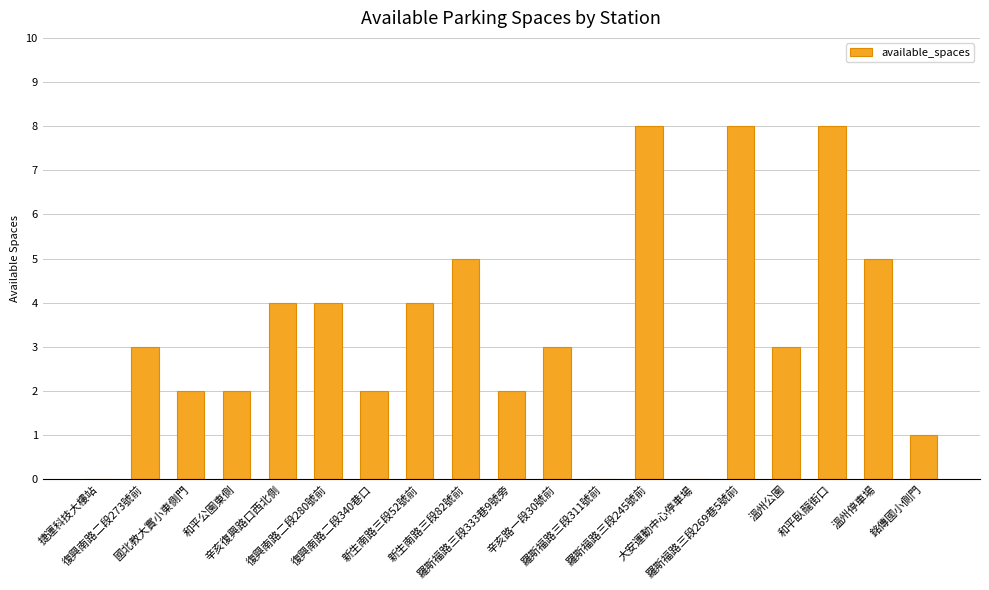

The value at 和平臥龍街口 is 8. True or false?

True